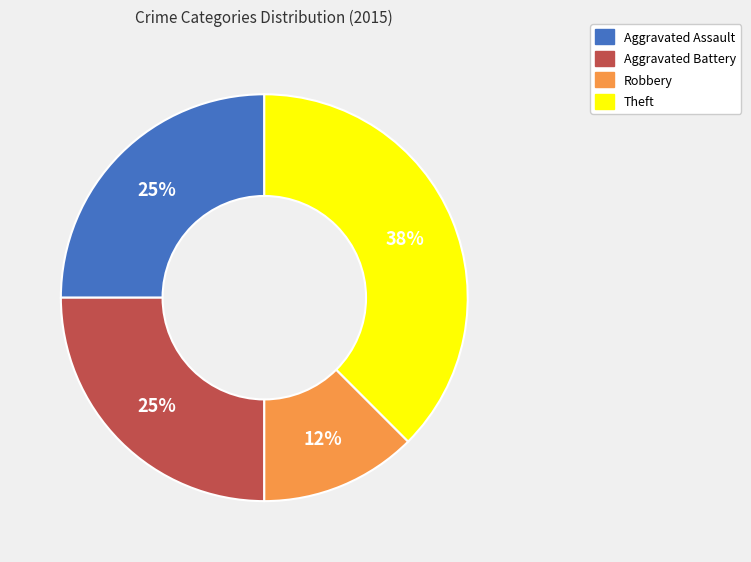

What is the ratio of the value at Aggravated Assault to the value at Theft?

0.7